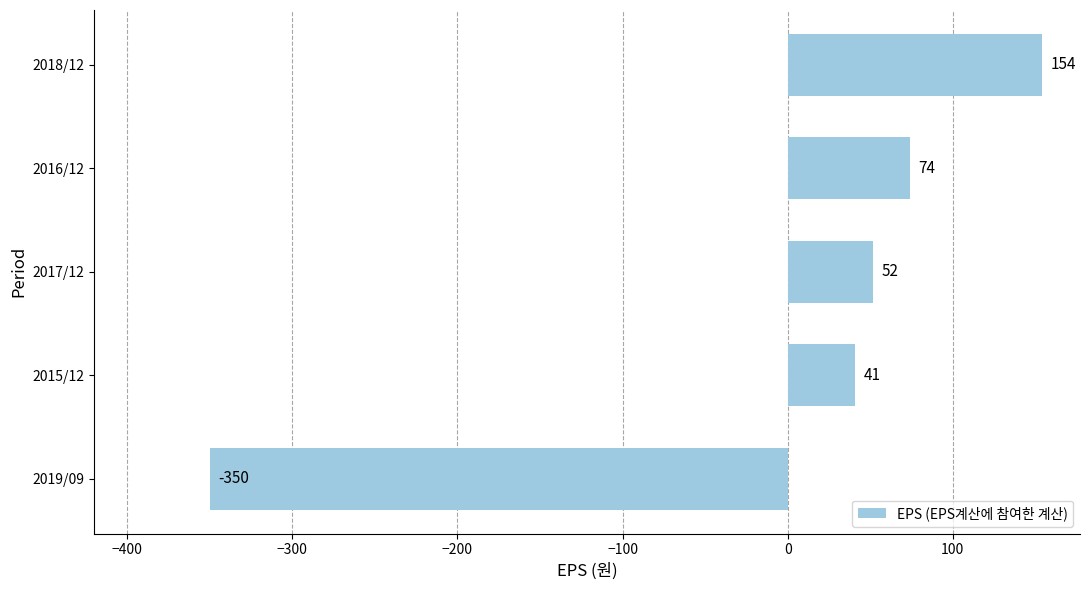

Reading bottom to top, extract all data points from this chart.

2019/09=-350	2015/12=41	2017/12=52	2016/12=74	2018/12=154